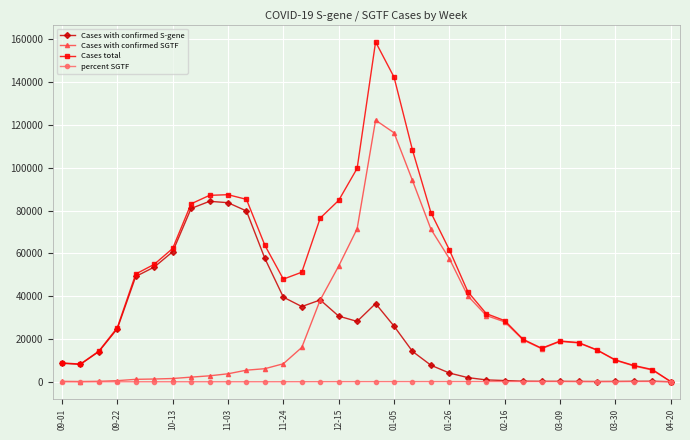

List the series in order of their peak value, lowest first.

percent SGTF, Cases with confirmed S-gene, Cases with confirmed SGTF, Cases total